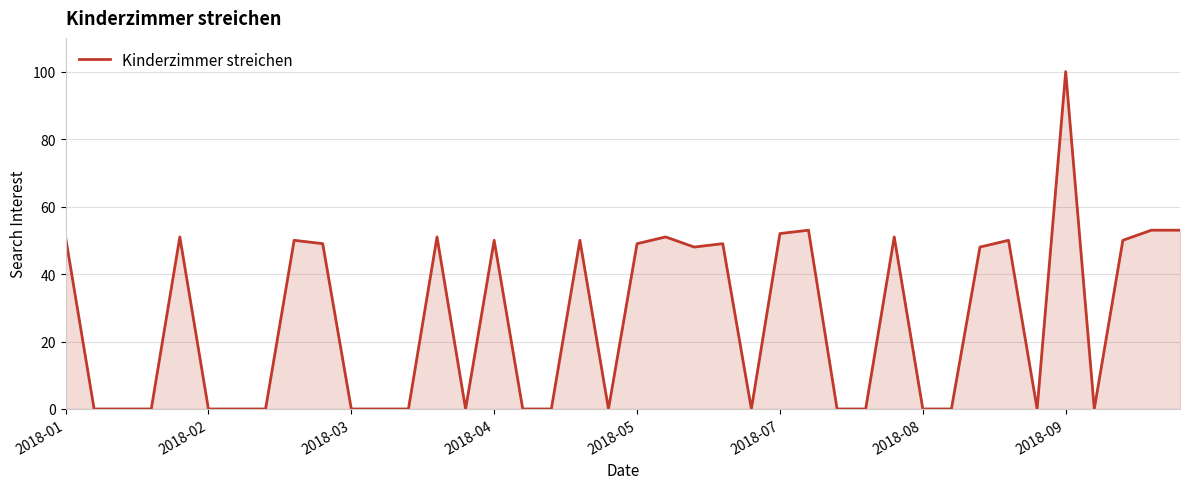

Reading right to left, list all the values displayed in this chart.

53	53	50	0	100	0	50	48	0	0	51	0	0	53	52	0	49	48	51	49	0	50	0	0	50	0	51	0	0	0	49	50	0	0	0	51	0	0	0	51